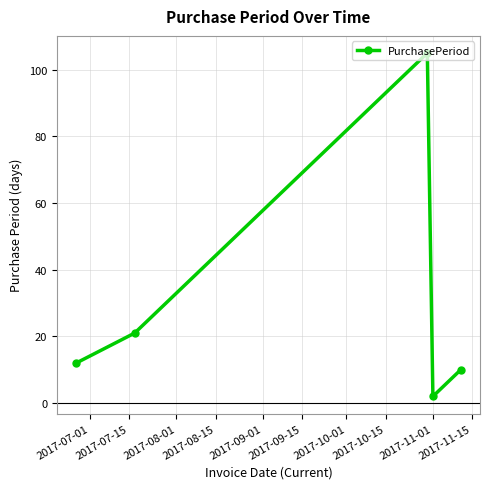

What is the difference between the maximum and minimum values?

103